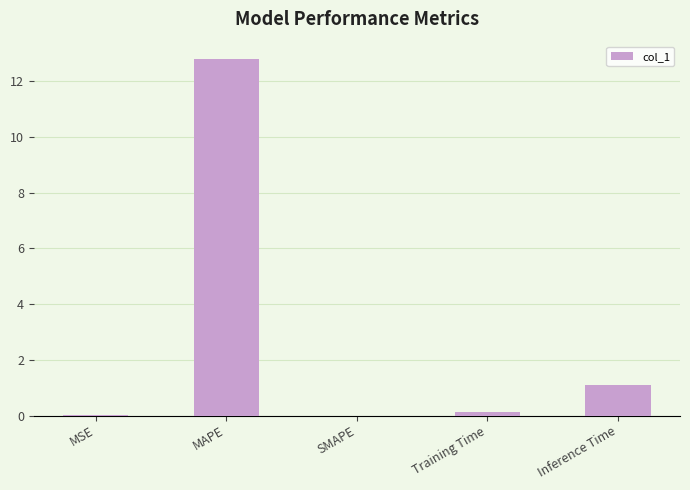

How many distinct data groups are displayed?

1